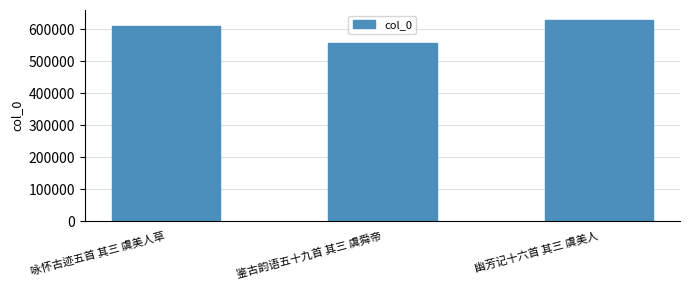

Which label corresponds to the smallest value in the chart?

鉴古韵语五十九首 其三 虞舜帝